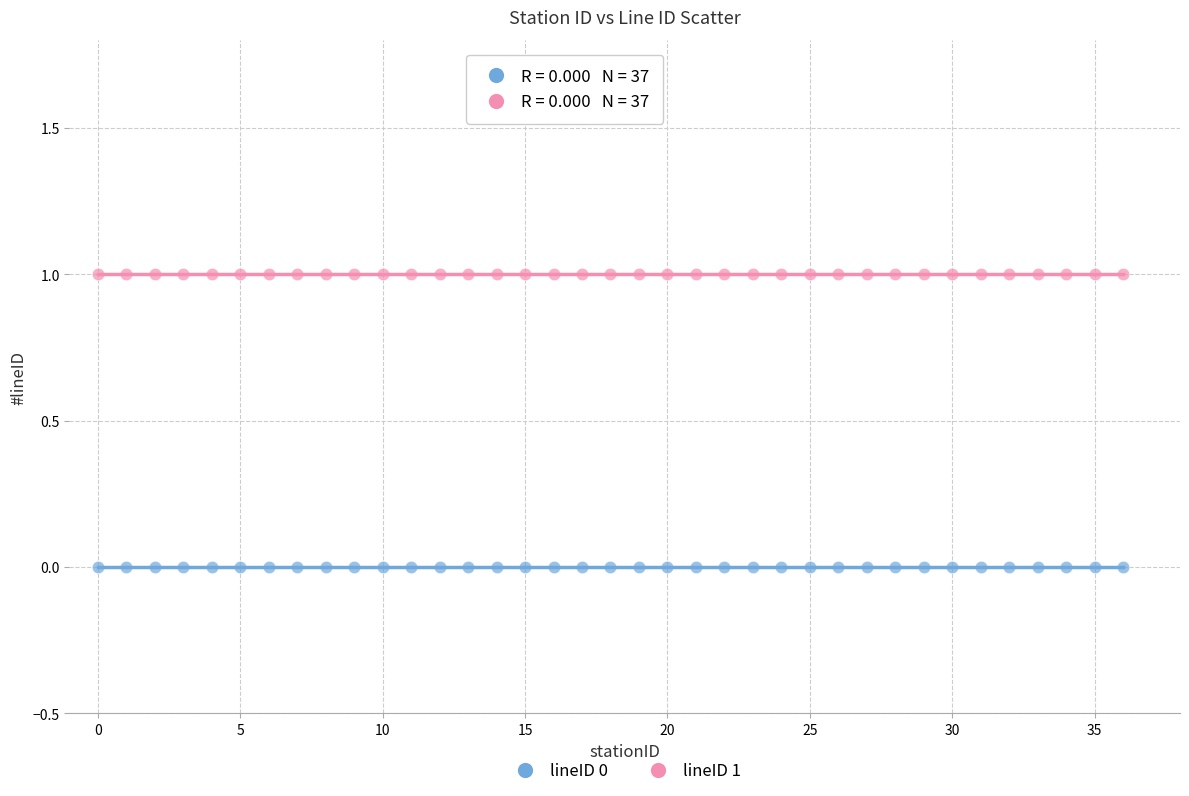

Which series contains the highest Y value?

lineID 1